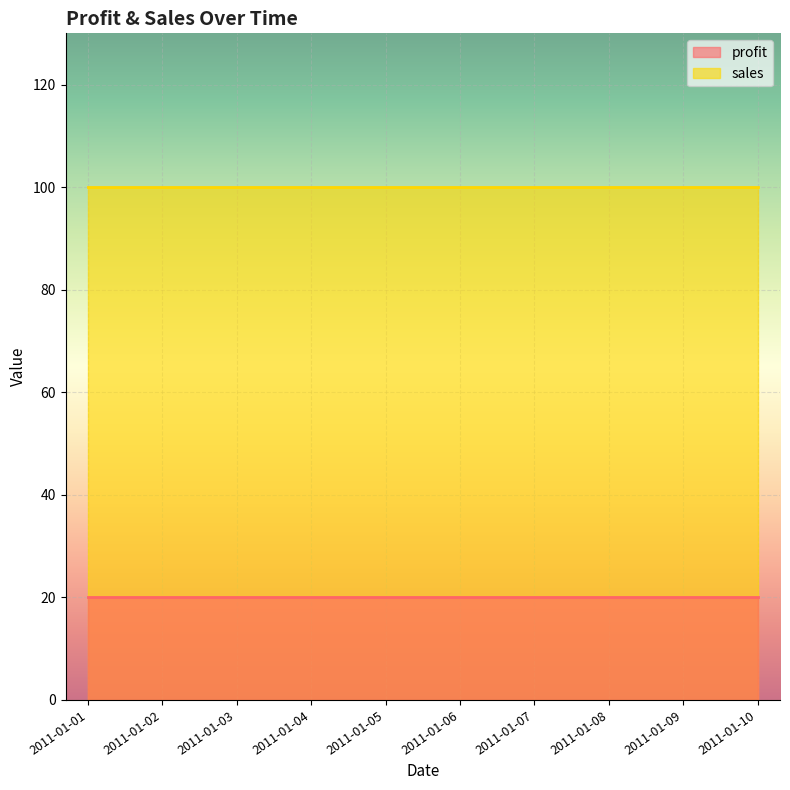

What is the sum of the profit values at 2011-01-03 and 2011-01-10?

40